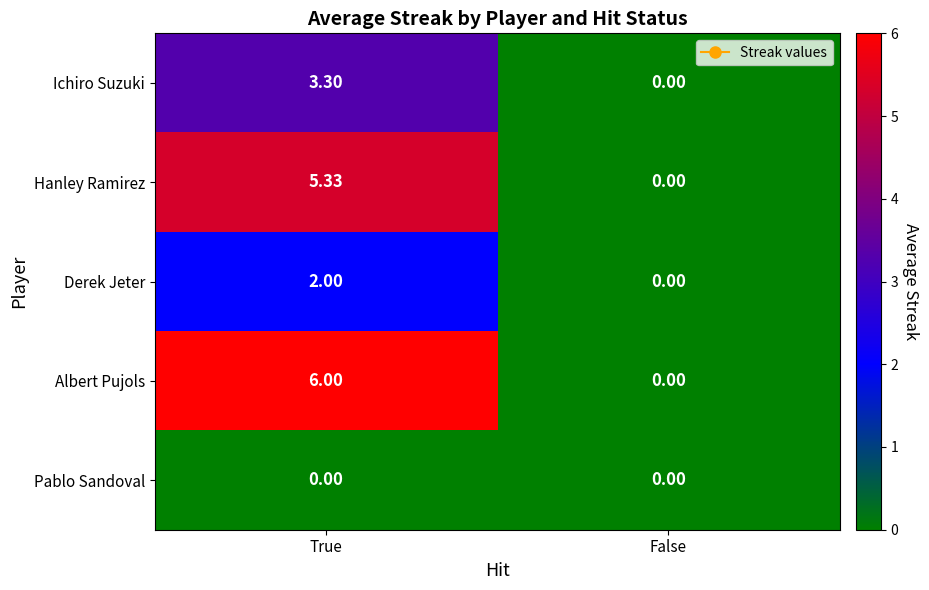

At which category is the sum across all series the highest?

True